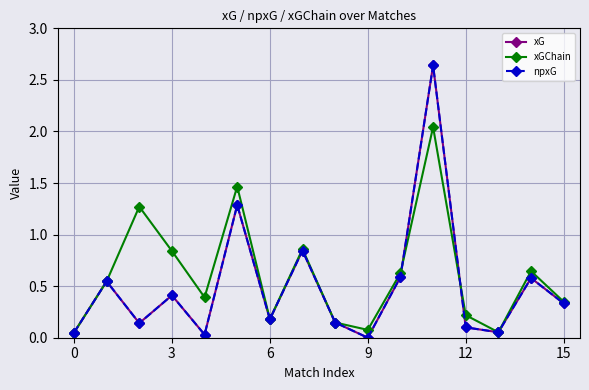

What is the difference between the maximum and minimum values in the xG series?

2.6